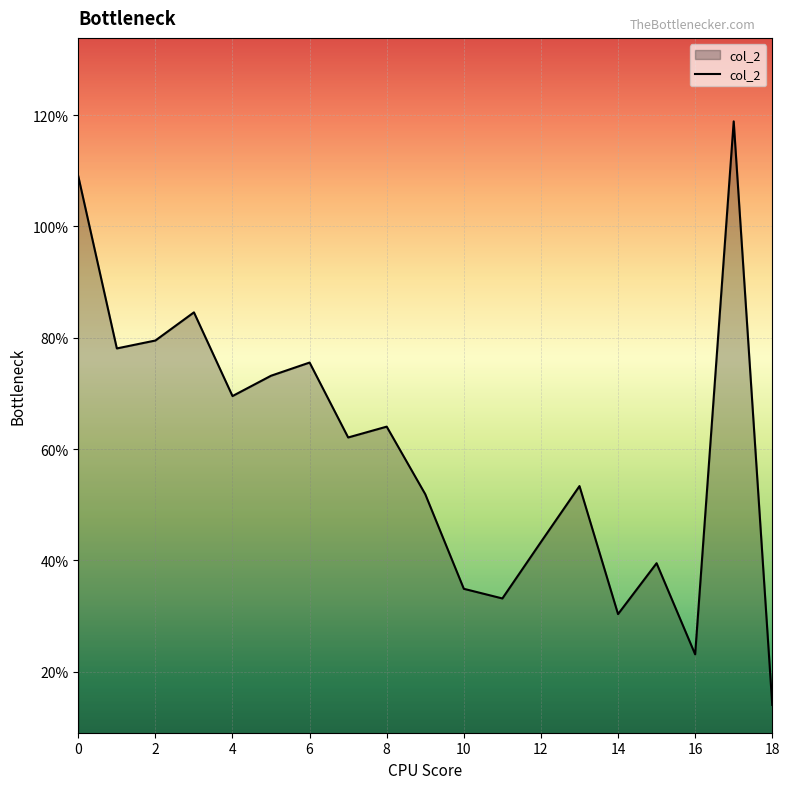

Is this an area chart (filled region under the line)?

Yes